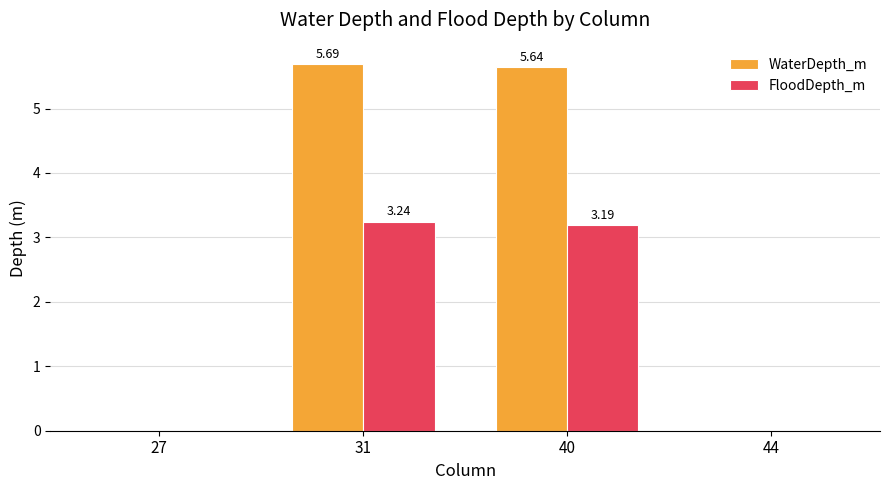

How many groups of bars are there?

4